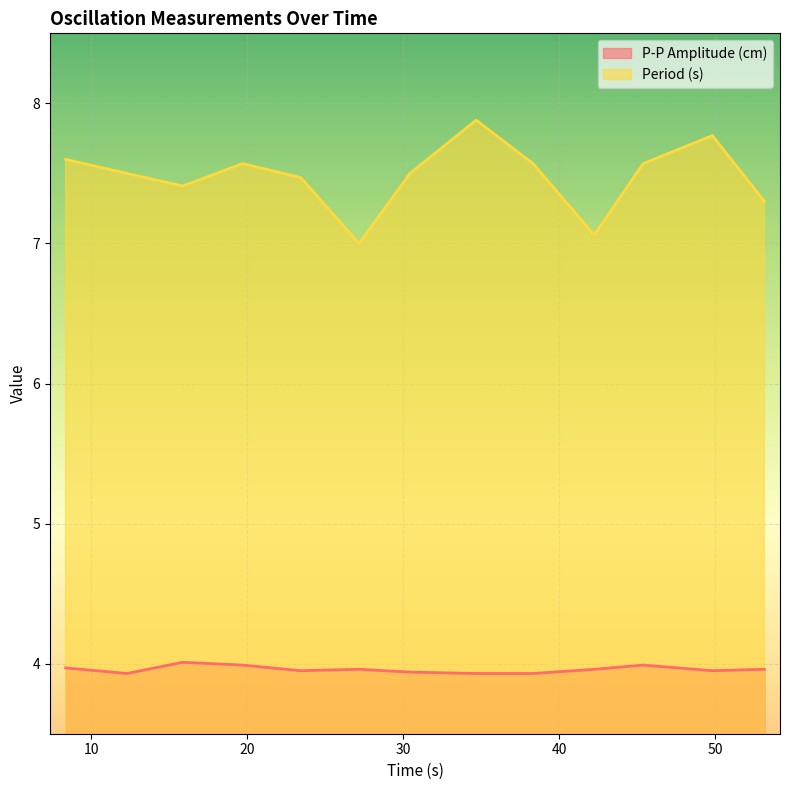

How many data points in Period (s) are above 7?

12